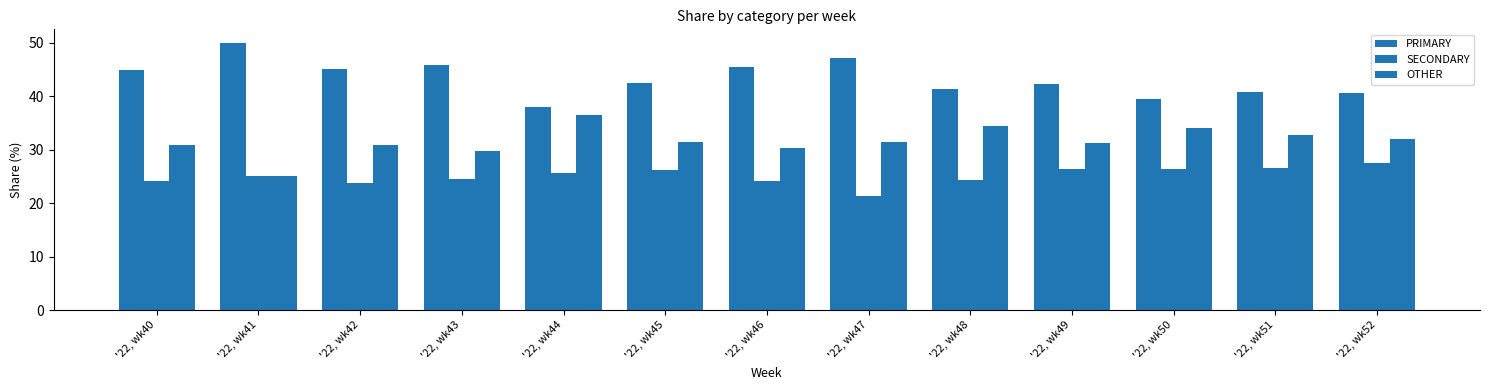

Which series changed the most between '22, wk47 and '22, wk52?

PRIMARY